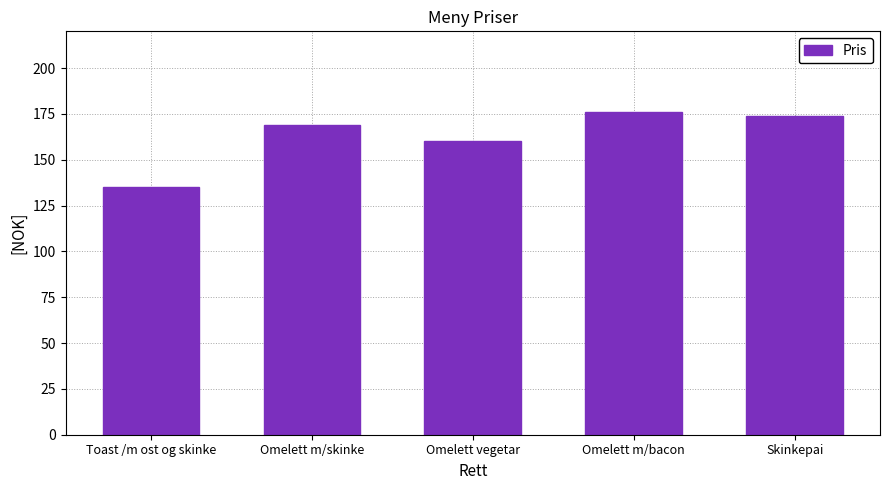

What is the greatest value displayed?

176